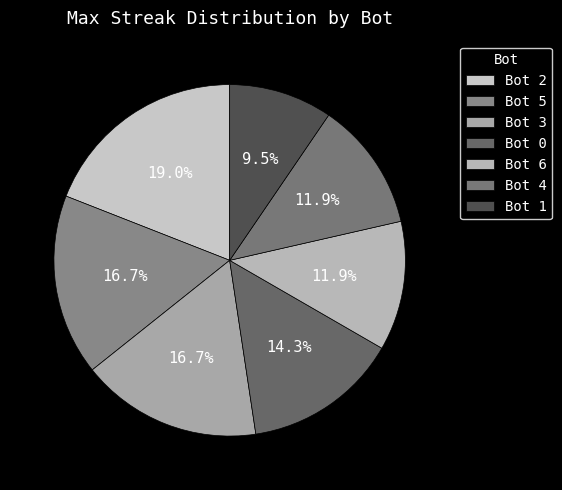

Is Bot 2 the majority of the pie?

No